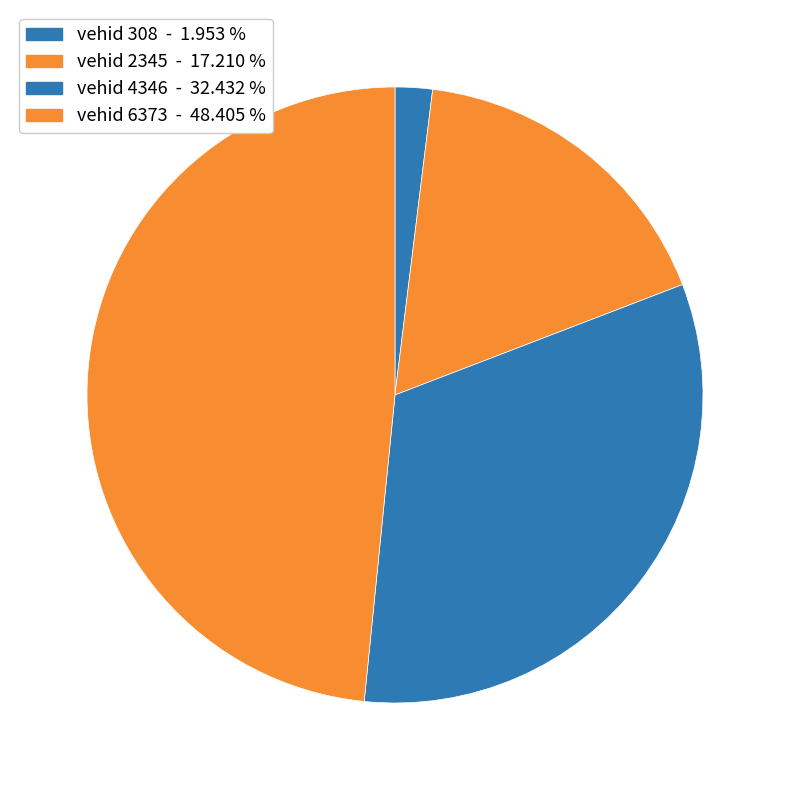

What is the largest slice in the pie chart?

6373